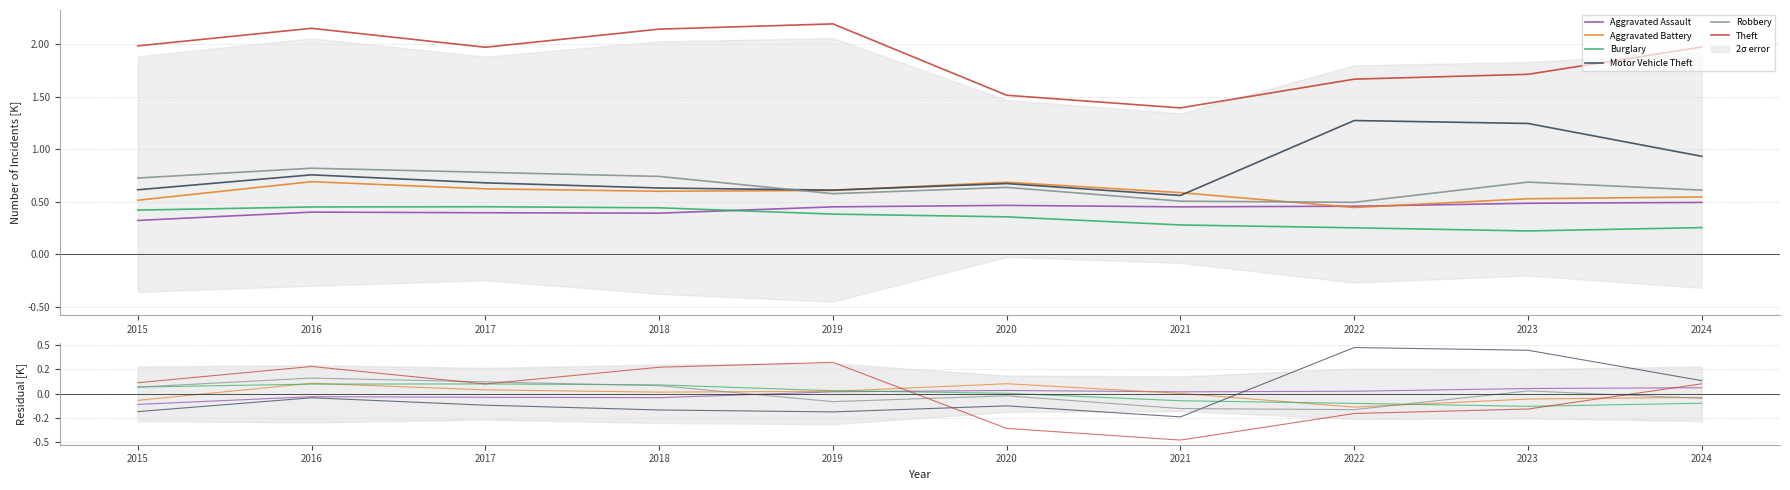

Which category has the highest value in the Robbery series?

2016